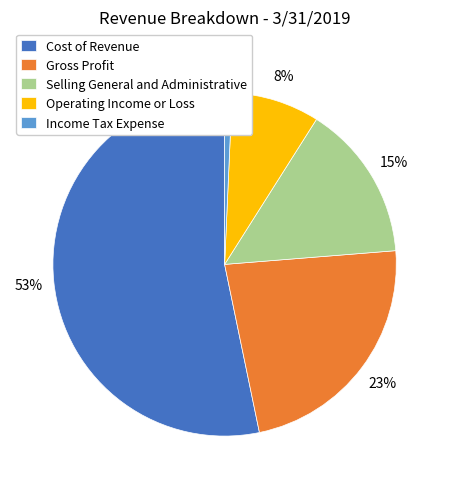

Rank the categories by value from highest to lowest.

Cost of Revenue, Gross Profit, Selling General and Administrative, Operating Income or Loss, Income Tax Expense